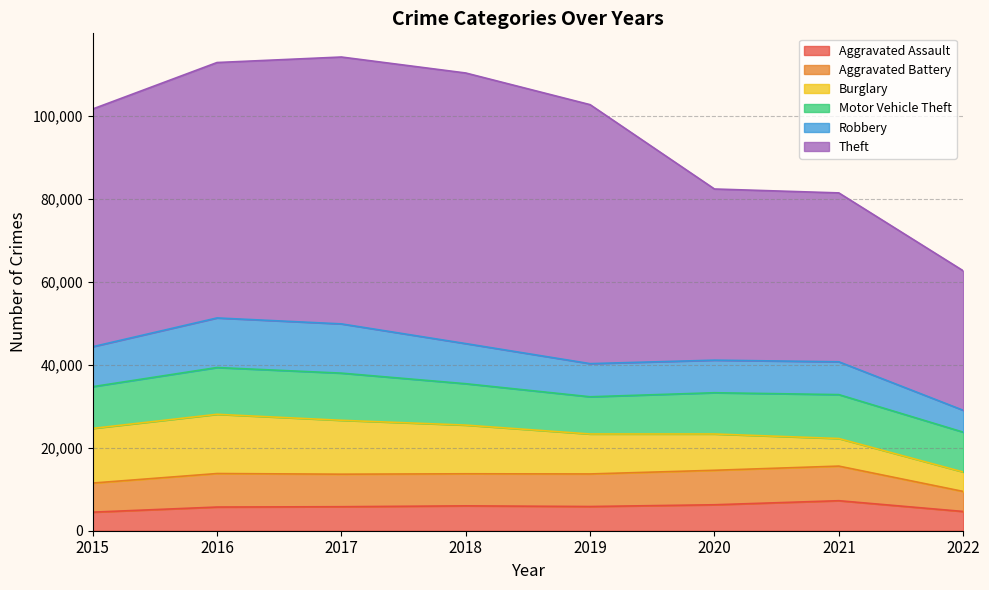

Which label corresponds to the smallest value in the chart?

2015